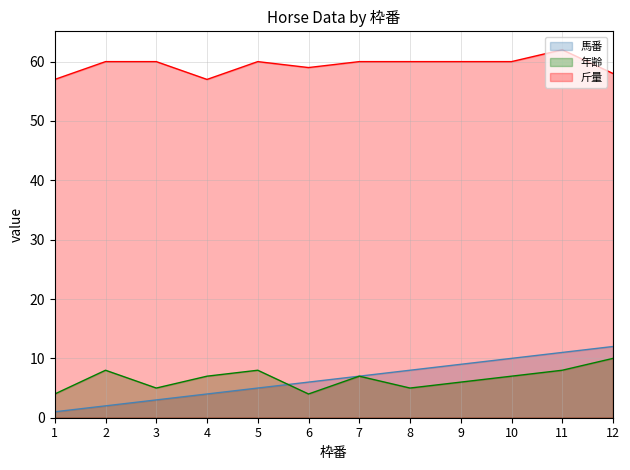

Which has a higher value, 11 or 1?

11